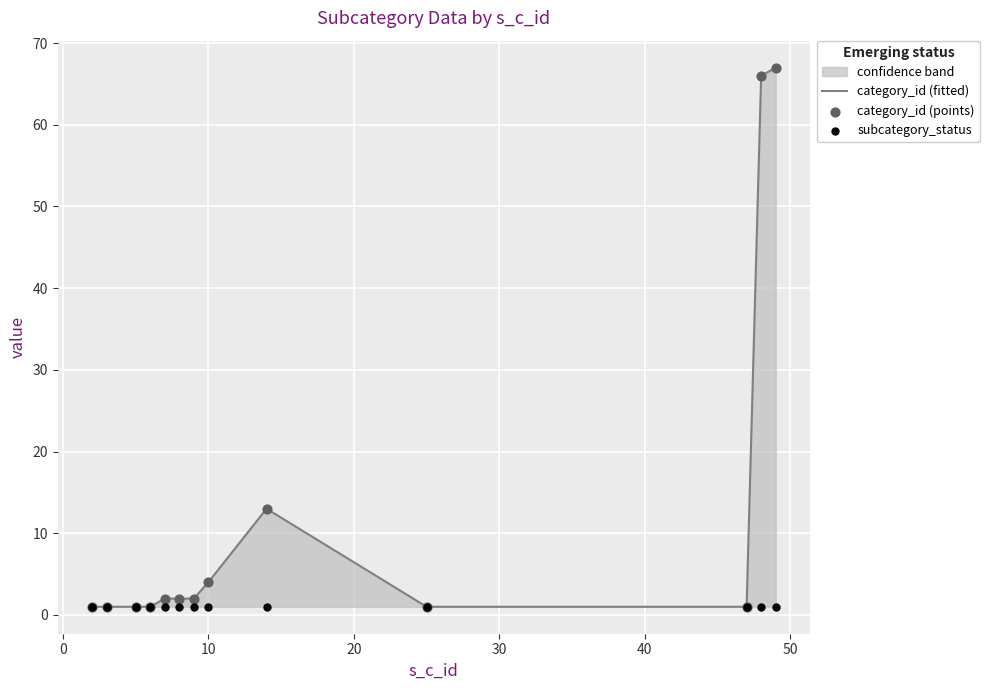

Which series has the largest Y range (max minus min)?

category_id (fitted)